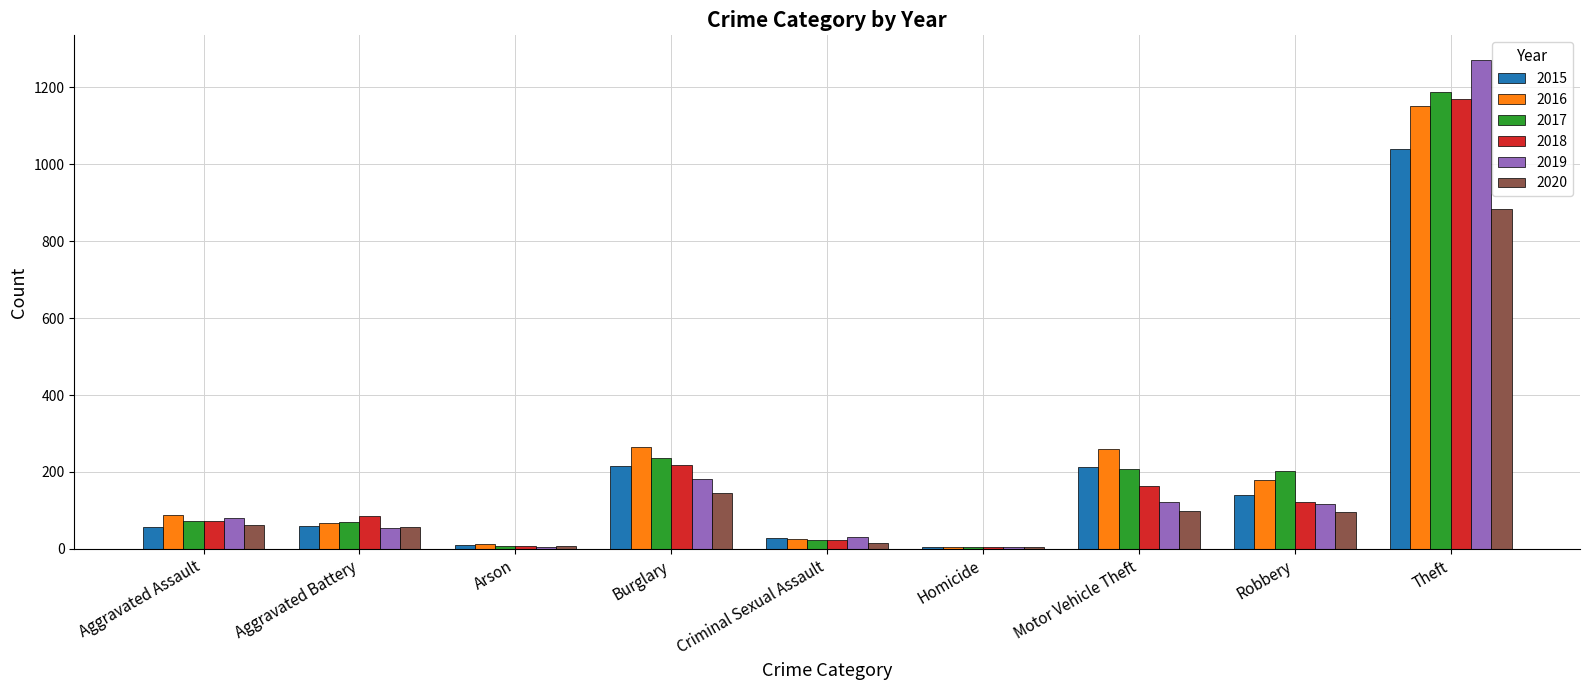

Is it true that 2018 equals 72 at Aggravated Assault?

True